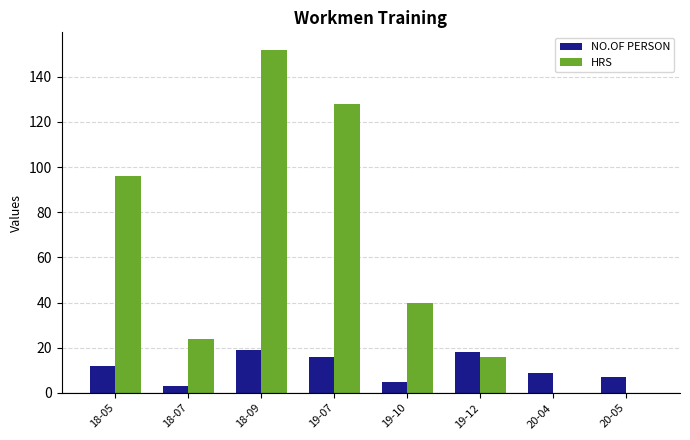

Which series has the largest total across all categories?

HRS